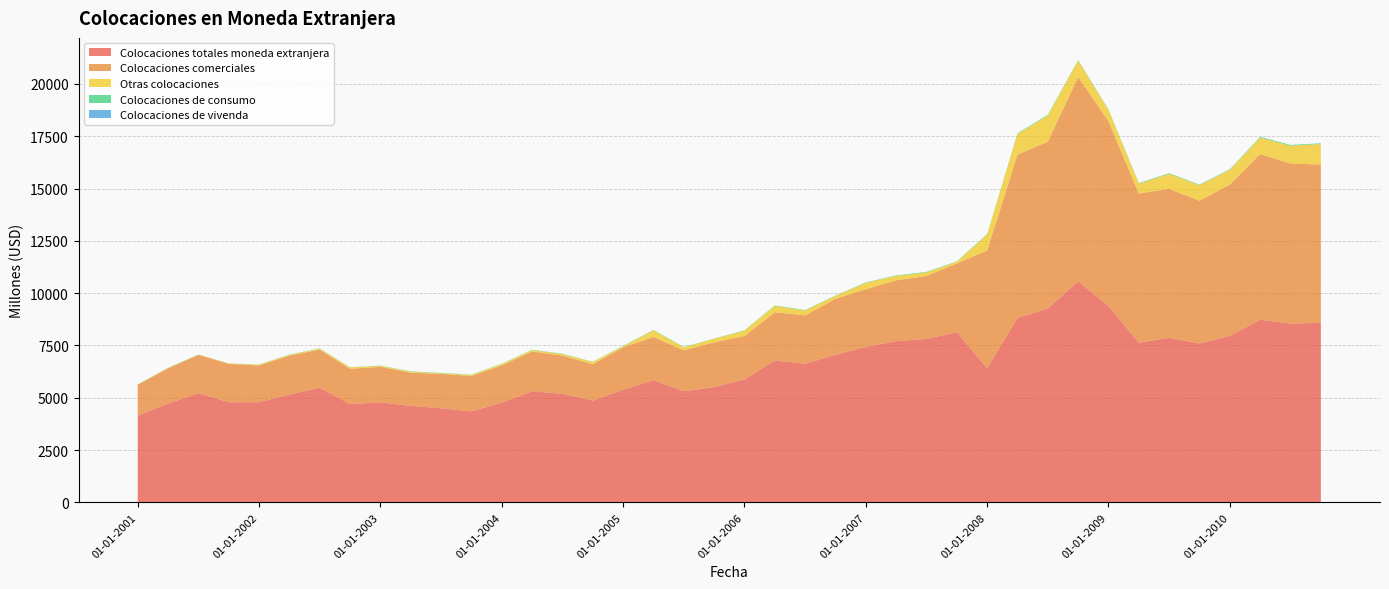

Reading right to left, transcribe all the data shown in this chart.

Colocaciones totales moneda extranjera: 01-10-2010=8582	01-07-2010=8543	01-04-2010=8736	01-01-2010=7960	01-10-2009=7594	01-07-2009=7867	01-04-2009=7632	01-01-2009=9388	01-10-2008=10572	01-07-2008=9264	01-04-2008=8820	01-01-2008=6413	01-10-2007=8139	01-07-2007=7811	01-04-2007=7708	01-01-2007=7429	01-10-2006=7053	01-07-2006=6623	01-04-2006=6782	01-01-2006=5881	01-10-2005=5507	01-07-2005=5315	01-04-2005=5840	01-01-2005=5382	01-10-2004=4866	01-07-2004=5194	01-04-2004=5308	01-01-2004=4766	01-10-2003=4349	01-07-2003=4496	01-04-2003=4614	01-01-2003=4781	01-10-2002=4701	01-07-2002=5478	01-04-2002=5155	01-01-2002=4789	01-10-2001=4785	01-07-2001=5222	01-04-2001=4724	01-01-2001=4148
Colocaciones comerciales: 01-10-2010=7563	01-07-2010=7657	01-04-2010=7909	01-01-2010=7231	01-10-2009=6826	01-07-2009=7117	01-04-2009=7130	01-01-2009=8829	01-10-2008=9759	01-07-2008=7981	01-04-2008=7799	01-01-2008=5626	01-10-2007=3279	01-07-2007=3012	01-04-2007=2904	01-01-2007=2758	01-10-2006=2676	01-07-2006=2316	01-04-2006=2305	01-01-2006=2071	01-10-2005=2141	01-07-2005=1949	01-04-2005=2063	01-01-2005=2028	01-10-2004=1731	01-07-2004=1823	01-04-2004=1903	01-01-2004=1777	01-10-2003=1693	01-07-2003=1640	01-04-2003=1584	01-01-2003=1699	01-10-2002=1679	01-07-2002=1822	01-04-2002=1856	01-01-2002=1755	01-10-2001=1830	01-07-2001=1827	01-04-2001=1681	01-01-2001=1478
Otras colocaciones: 01-10-2010=986	01-07-2010=846	01-04-2010=788	01-01-2010=702	01-10-2009=741	01-07-2009=716	01-04-2009=475	01-01-2009=535	01-10-2008=791	01-07-2008=1250	01-04-2008=992	01-01-2008=764	01-10-2007=85	01-07-2007=167	01-04-2007=213	01-01-2007=305	01-10-2006=141	01-07-2006=234	01-04-2006=305	01-01-2006=256	01-10-2005=170	01-07-2005=145	01-04-2005=322	01-01-2005=51	01-10-2004=111	01-07-2004=73	01-04-2004=66	01-01-2004=68	01-10-2003=53	01-07-2003=36	01-04-2003=48	01-01-2003=48	01-10-2002=69	01-07-2002=44	01-04-2002=45	01-01-2002=38	01-10-2001=25	01-07-2001=8	01-04-2001=19	01-01-2001=2
Colocaciones de consumo: 01-10-2010=33	01-07-2010=40	01-04-2010=40	01-01-2010=27	01-10-2009=26	01-07-2009=34	01-04-2009=27	01-01-2009=24	01-10-2008=22	01-07-2008=33	01-04-2008=29	01-01-2008=23	01-10-2007=18	01-07-2007=26	01-04-2007=23	01-01-2007=22	01-10-2006=16	01-07-2006=22	01-04-2006=21	01-01-2006=17	01-10-2005=13	01-07-2005=18	01-04-2005=18	01-01-2005=17	01-10-2004=11	01-07-2004=16	01-04-2004=18	01-01-2004=14	01-10-2003=11	01-07-2003=17	01-04-2003=15	01-01-2003=12	01-10-2002=9	01-07-2002=14	01-04-2002=11	01-01-2002=8	01-10-2001=6	01-07-2001=9	01-04-2001=10	01-01-2001=9
Colocaciones de vivenda: 01-10-2010=0	01-07-2010=0	01-04-2010=0	01-01-2010=0	01-10-2009=0	01-07-2009=0	01-04-2009=0	01-01-2009=0	01-10-2008=0	01-07-2008=0	01-04-2008=0	01-01-2008=0	01-10-2007=0	01-07-2007=0	01-04-2007=0	01-01-2007=0	01-10-2006=0	01-07-2006=0	01-04-2006=0	01-01-2006=0	01-10-2005=0	01-07-2005=0	01-04-2005=0	01-01-2005=0	01-10-2004=0	01-07-2004=0	01-04-2004=0	01-01-2004=0	01-10-2003=0	01-07-2003=0	01-04-2003=0	01-01-2003=0	01-10-2002=0	01-07-2002=0	01-04-2002=0	01-01-2002=0	01-10-2001=0	01-07-2001=0	01-04-2001=0	01-01-2001=0